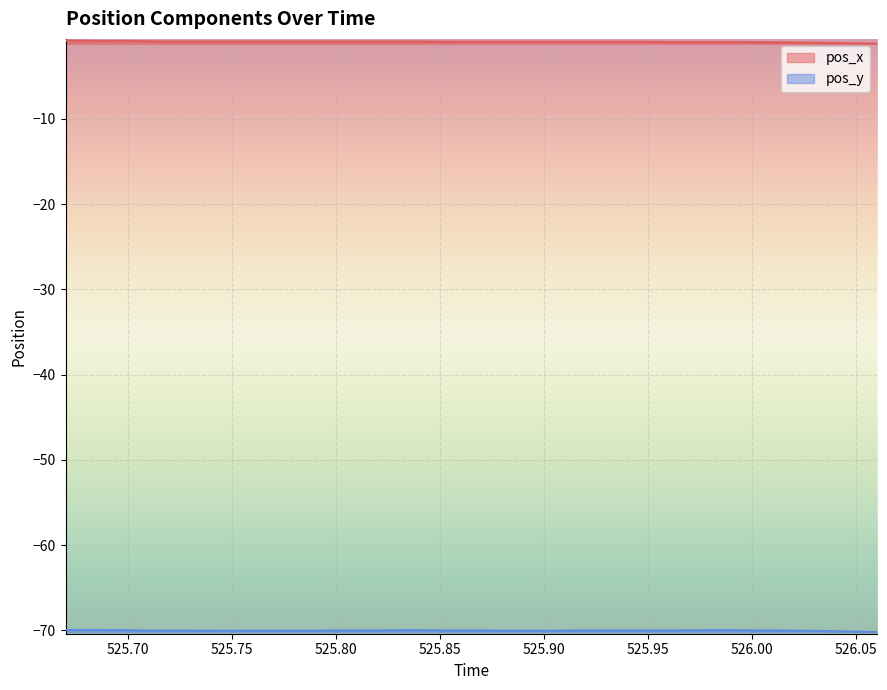

Reading left to right, transcribe all the data shown in this chart.

pos_x: -0.8	-0.9	-0.9	-0.9	-0.9	-0.9	-0.9	-0.9	-0.9	-0.9	-0.9	-0.9	-0.9	-0.9	-0.9	-0.9	-0.9	-0.9	-1.0	-1.0	-1.0	-1.0	-1.0	-1.0	-1.0	-1.0	-1.0	-1.0	-1.0	-1.0	-1.0	-1.0	-1.0	-1.0	-1.0	-1.1	-1.1	-1.1	-1.1	-1.2
pos_y: -69.9	-70.0	-70.0	-70.0	-70.0	-70.0	-70.0	-70.0	-70.0	-70.0	-70.0	-70.0	-70.0	-70.0	-70.0	-70.0	-70.0	-70.0	-70.0	-70.0	-70.0	-70.0	-70.0	-70.0	-70.0	-70.0	-70.0	-70.0	-70.0	-70.0	-70.0	-70.0	-70.0	-70.0	-70.0	-70.0	-70.0	-70.1	-70.1	-70.2